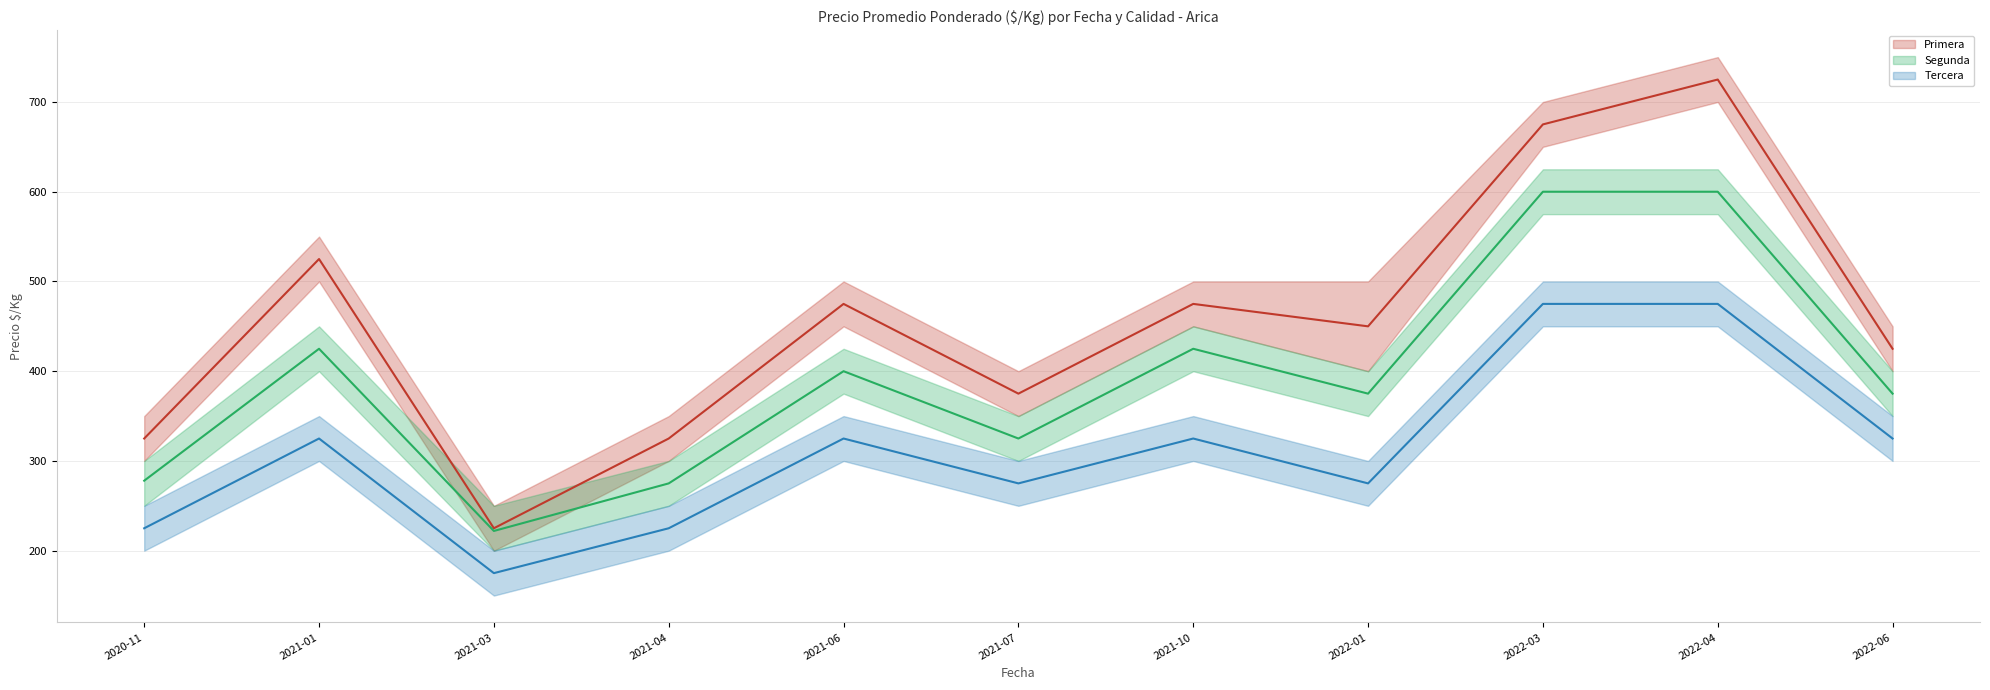

Is it true that Segunda equals 425 at 2021-01?

True